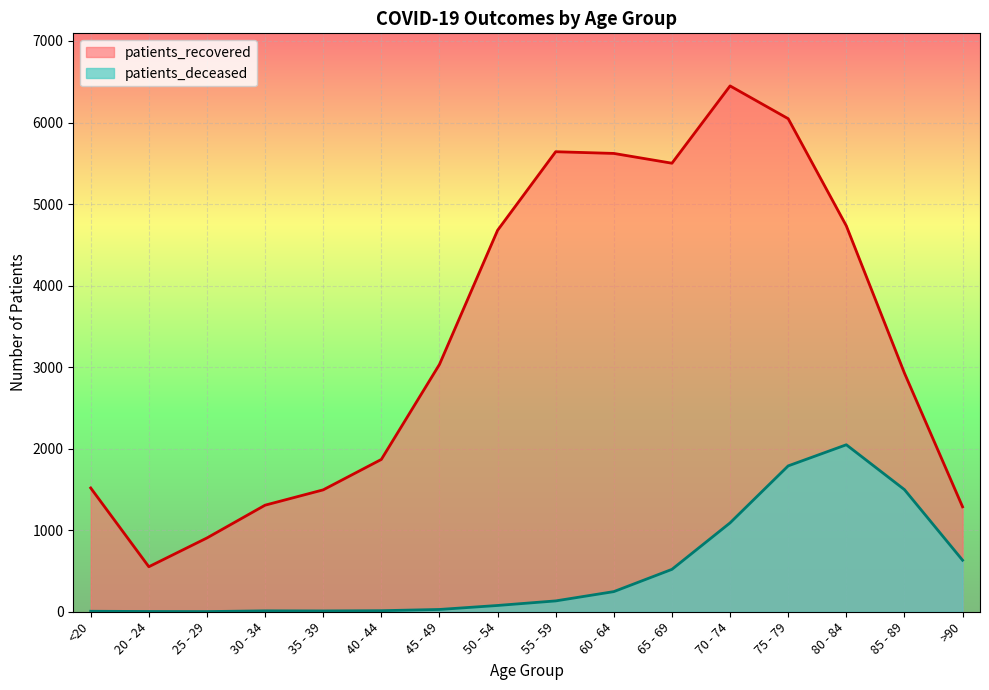

What is the difference between the second highest and minimum values in the patients_recovered series?

5495